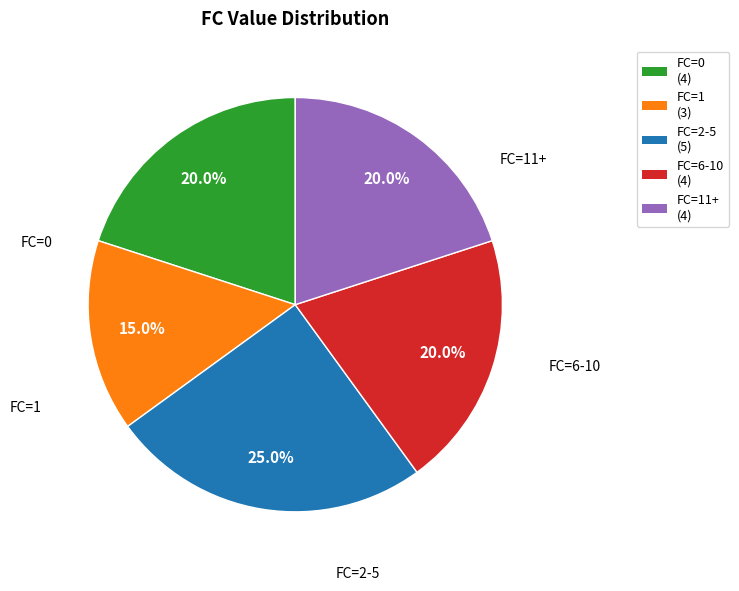

To the nearest percent, what is the difference between the largest and smallest slice percentages?

10%